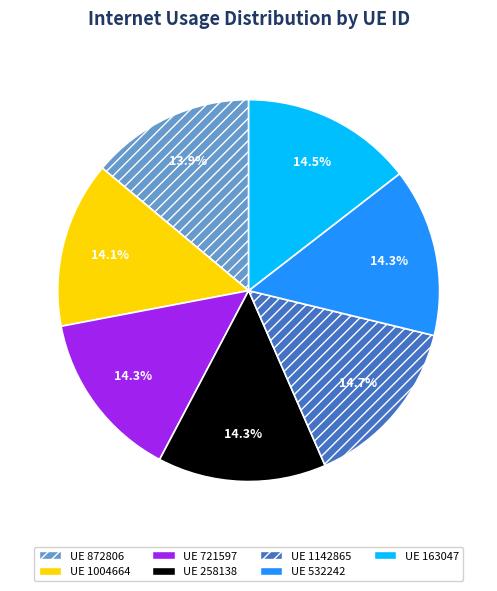

Is there any slice that represents more than half of the pie?

No